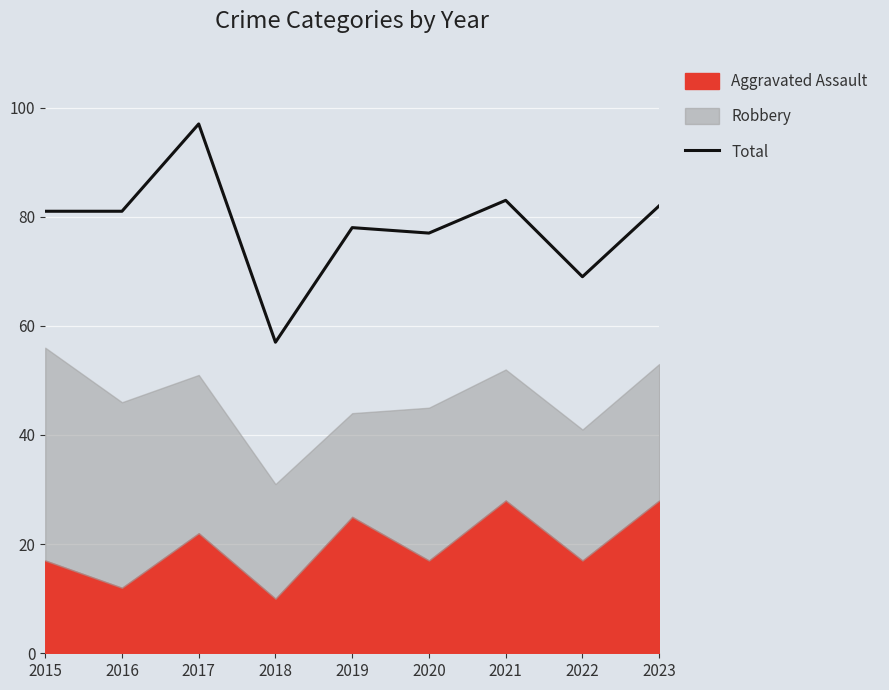

The Total series shows 81 at 2016. True or false?

True